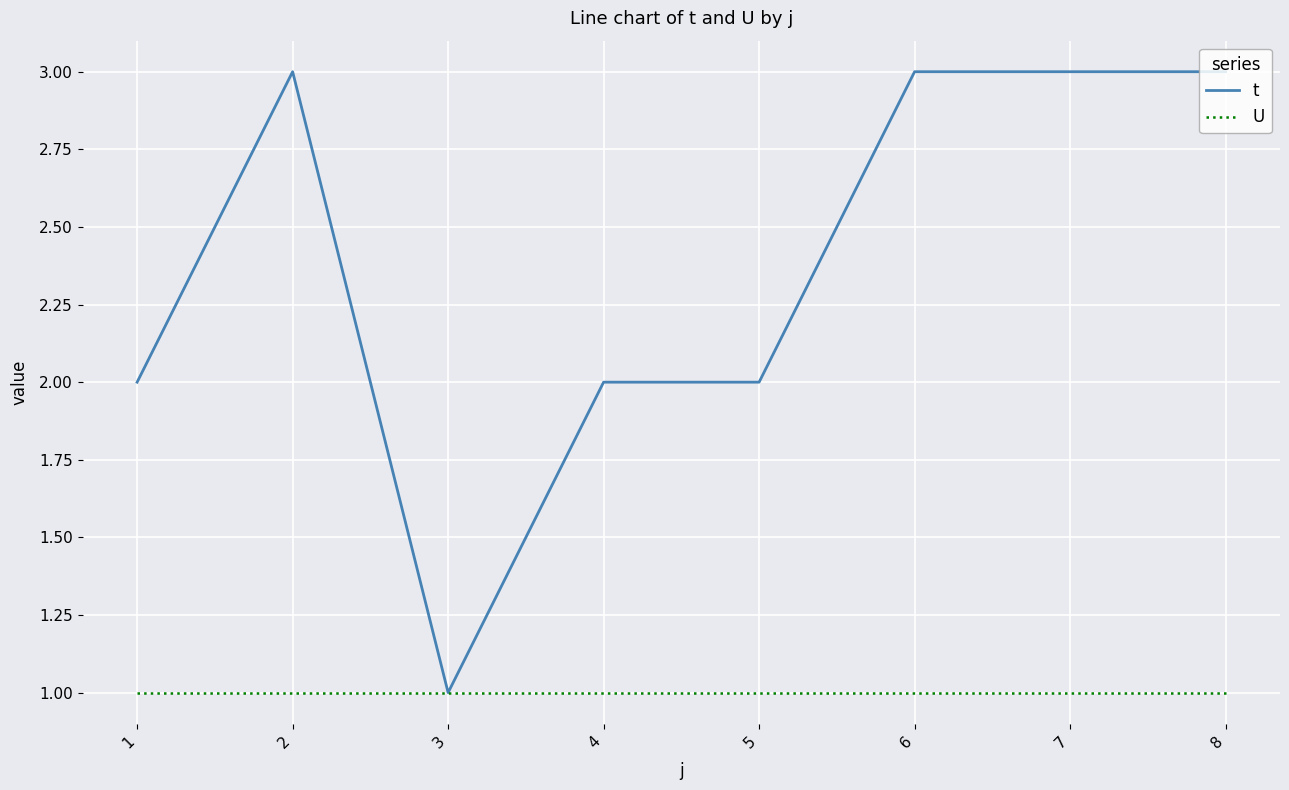

Which category has the lowest value in the t series?

3